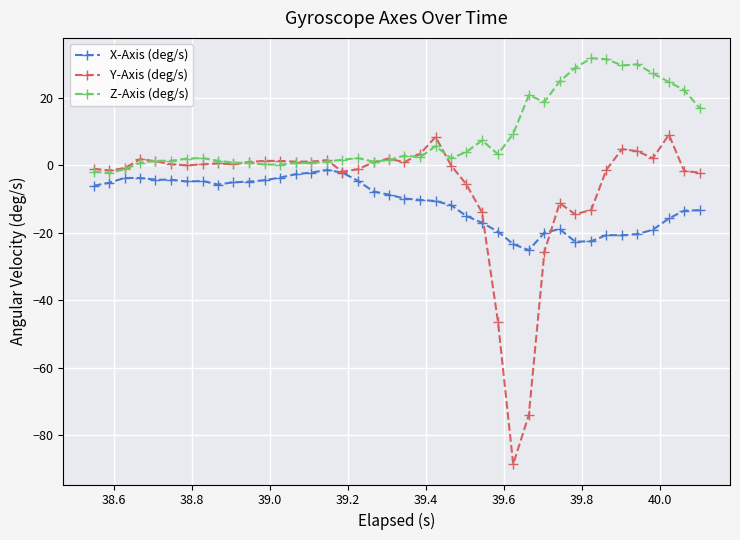

Which series has the largest total across all categories?

Z-Axis (deg/s)